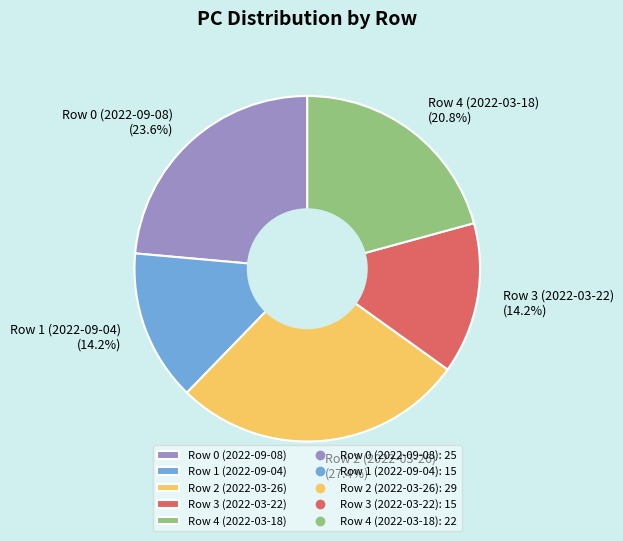

Does Row 4 (2022-03-18) represent more than half of the total?

No